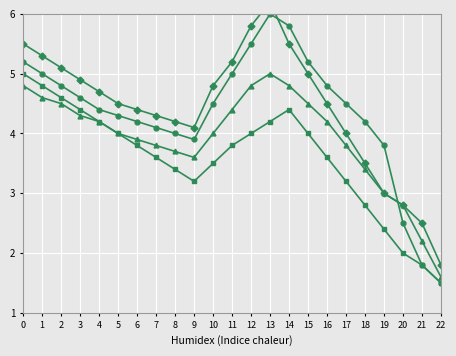

What is the sum of the Series A values at 9 and 17?

8.4